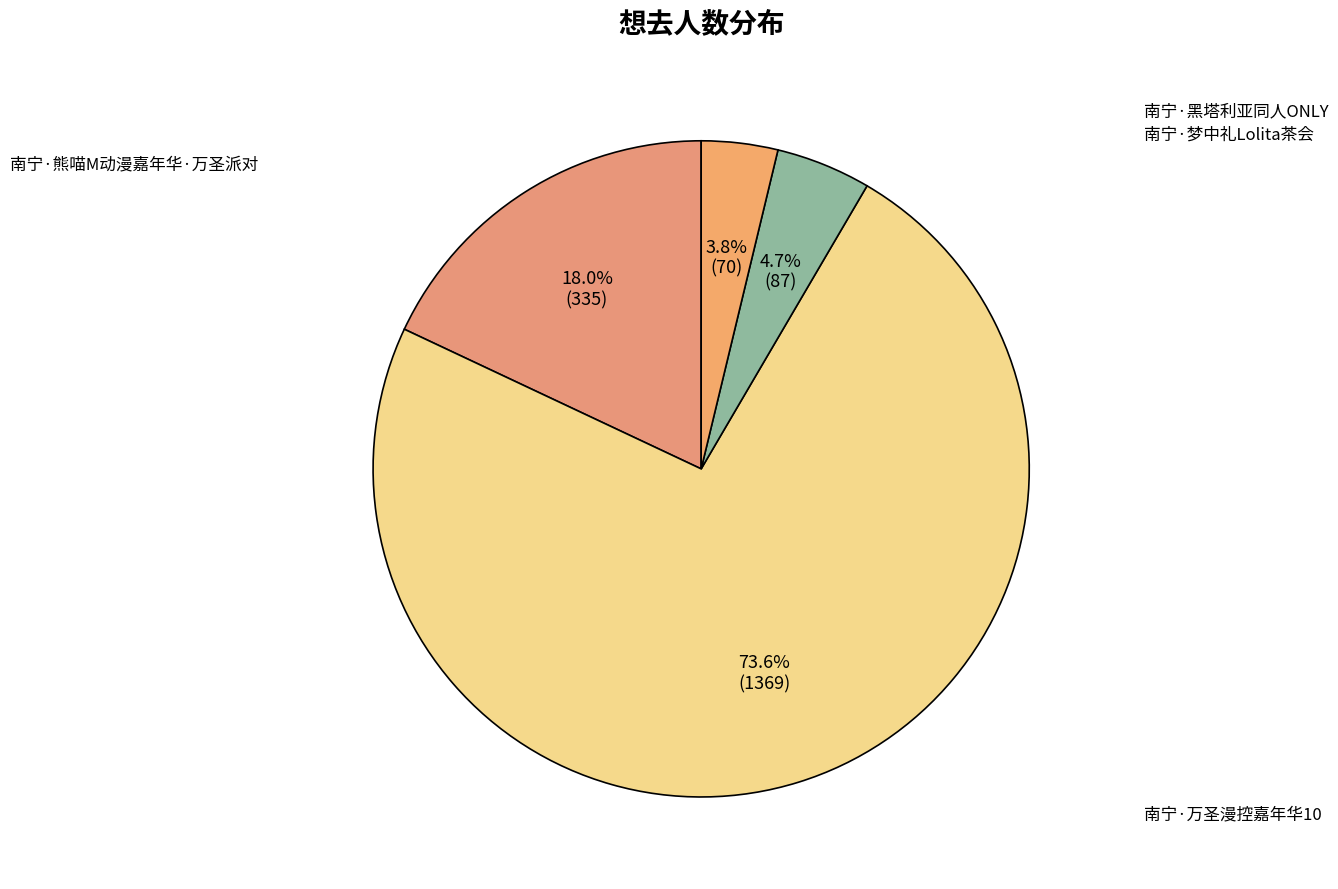

Count the number of slices in the pie.

4